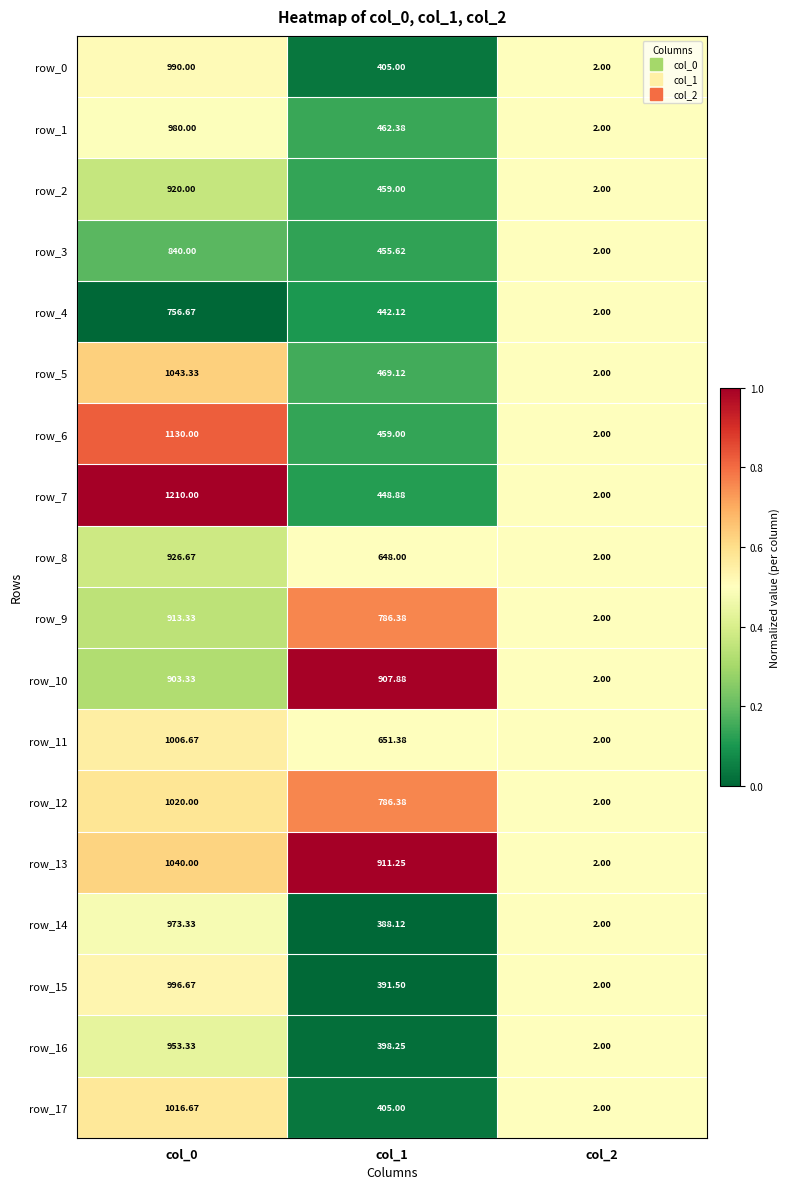

The row_3 series shows 0.9 at col_2. True or false?

False